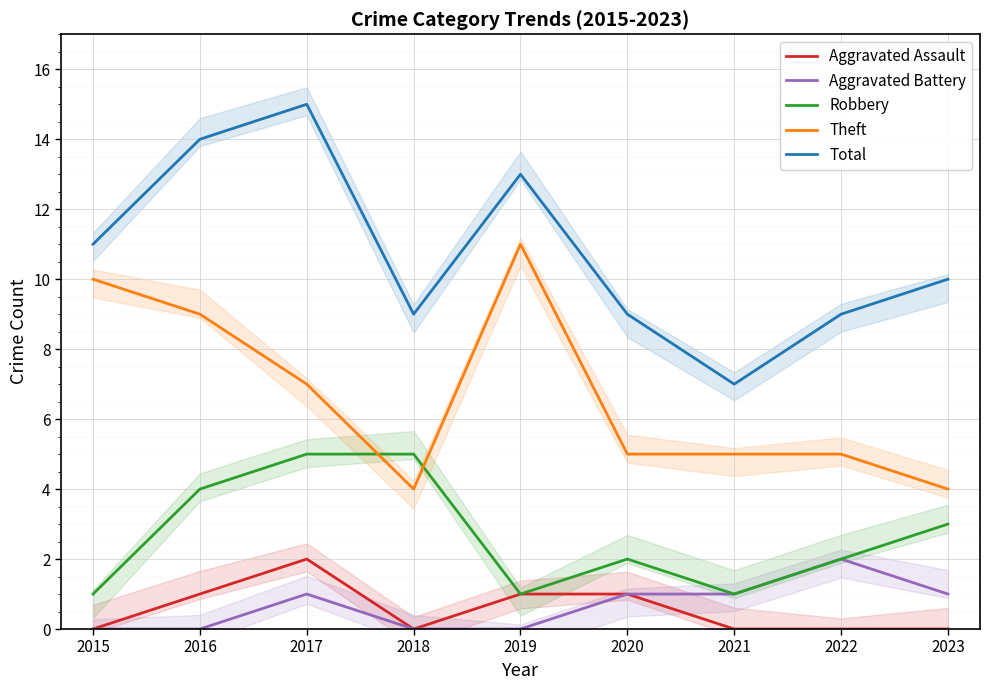

What are all the series names shown in the legend?

Aggravated Assault, Aggravated Battery, Robbery, Theft, Total